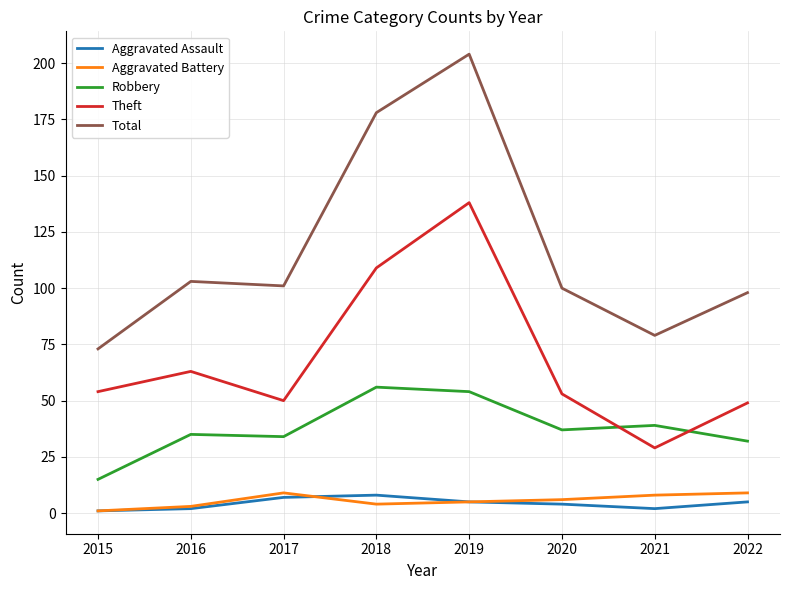

True or false: Aggravated Battery and Total cross at least once.

False